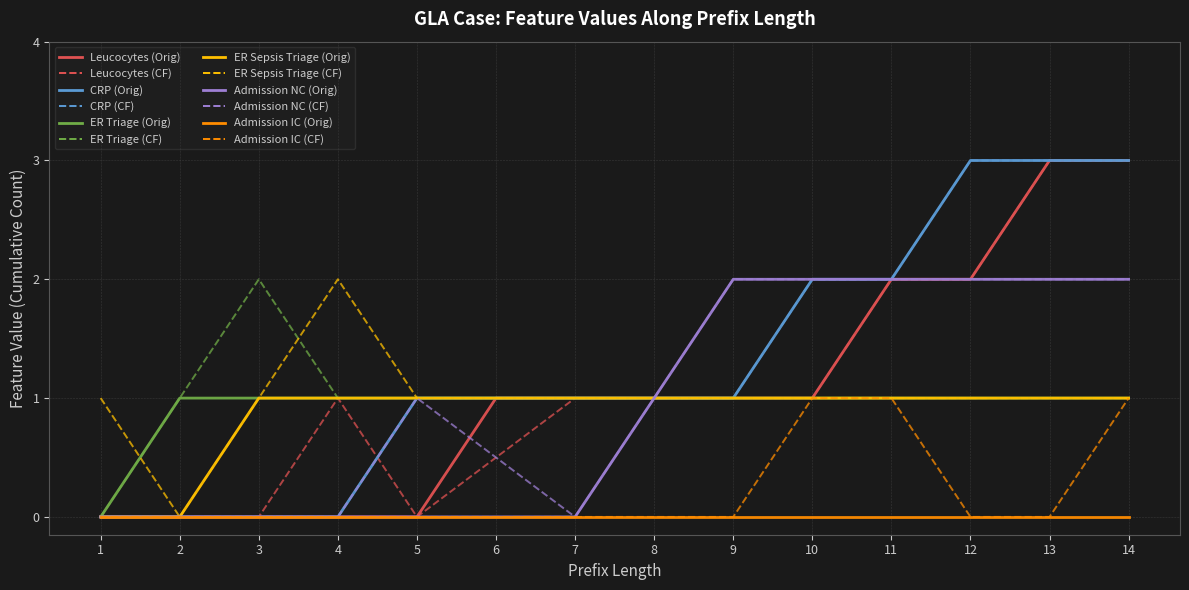

Where is the first local maximum for Admission IC?

10